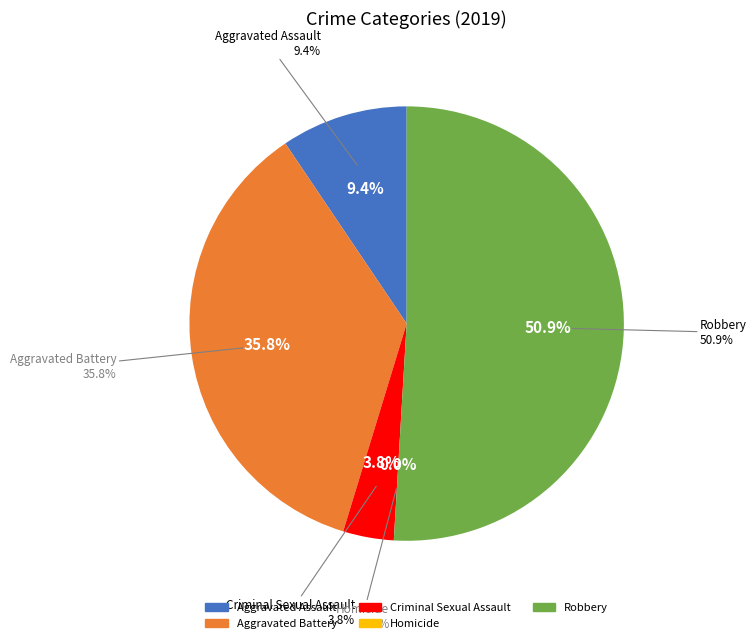

What is the total percentage of Aggravated Assault and Robbery?

60.4%